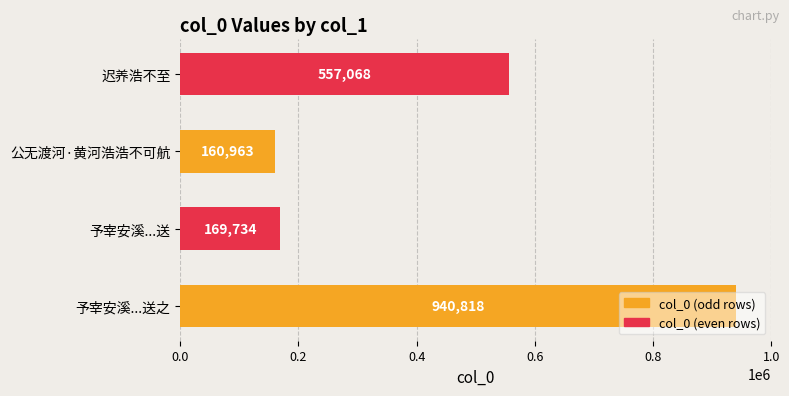

At which category does the chart reach its minimum across all series?

公无渡河·黄河浩浩不可航